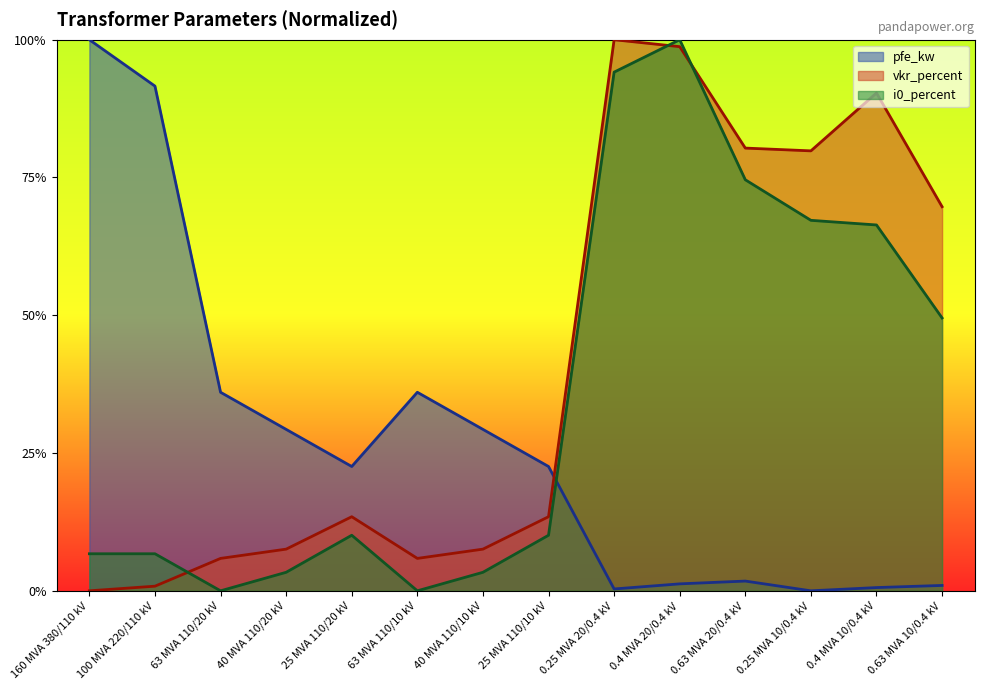

What is the label of the 6th point from the right?

0.25 MVA 20/0.4 kV